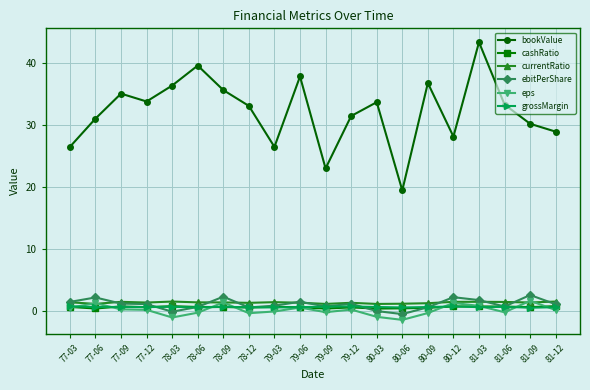

Count the number of categories in the chart.

20